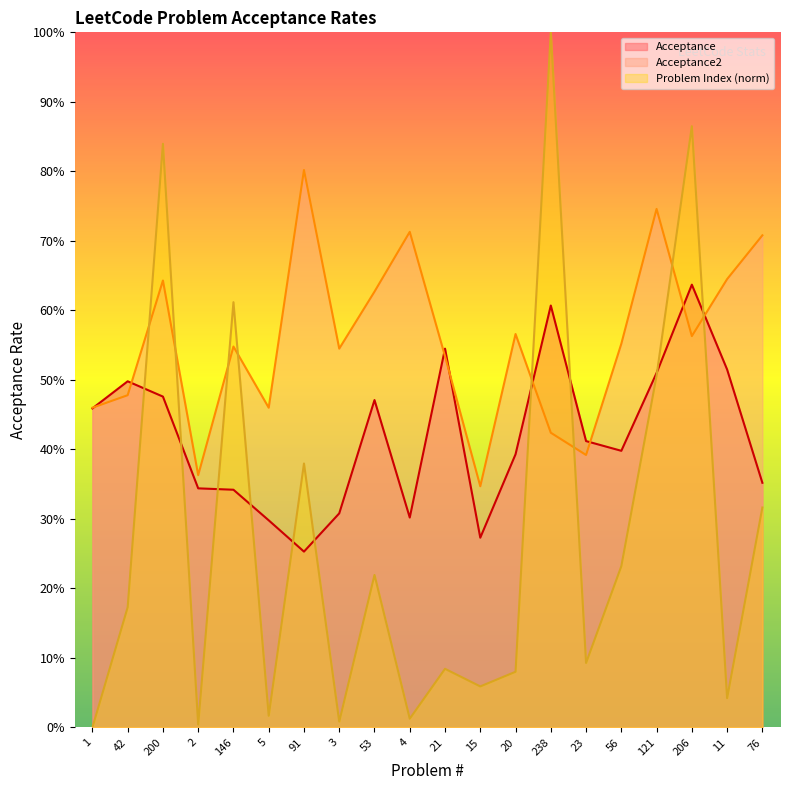

True or false: Problem Index has more than 1 interior local peaks.

True